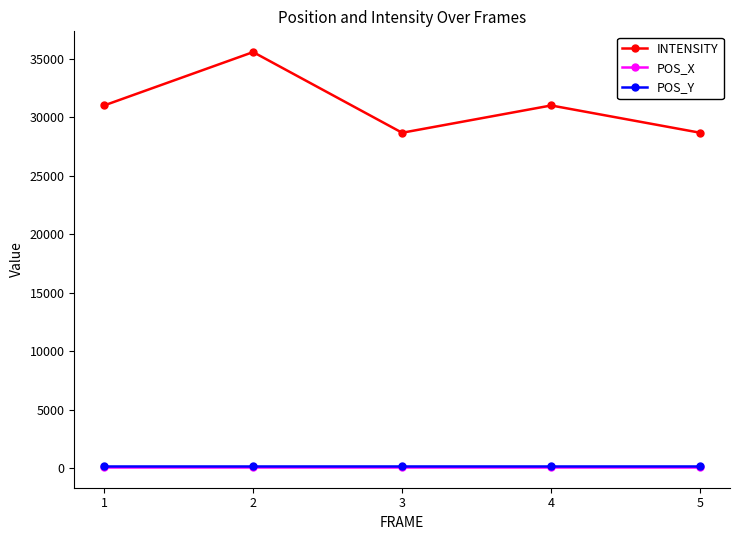

What is the value of the INTENSITY point at the 1st from the left?

30994.6